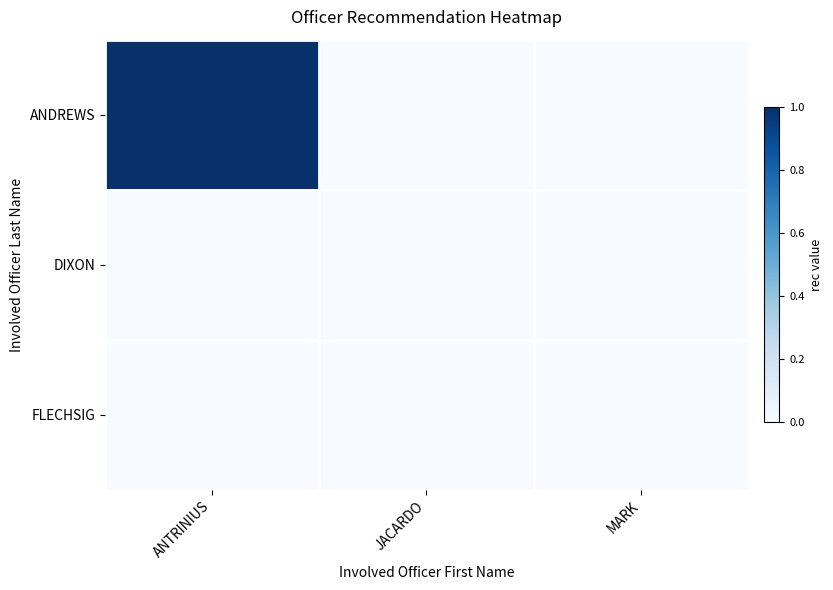

What is the spread (max minus min) of values at ANTRINIUS?

1